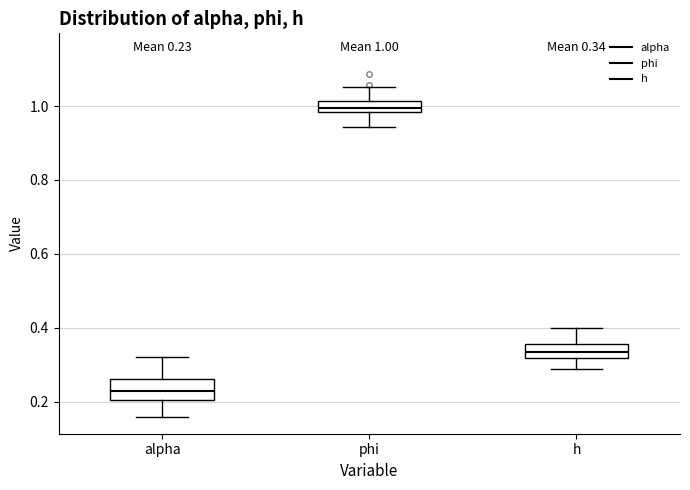

Which box's median line is the highest?

phi